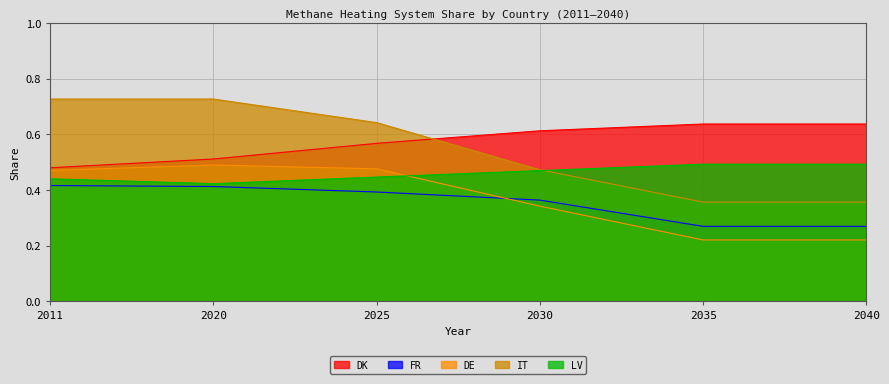

Is it true that IT equals 1.3 at 2020?

False